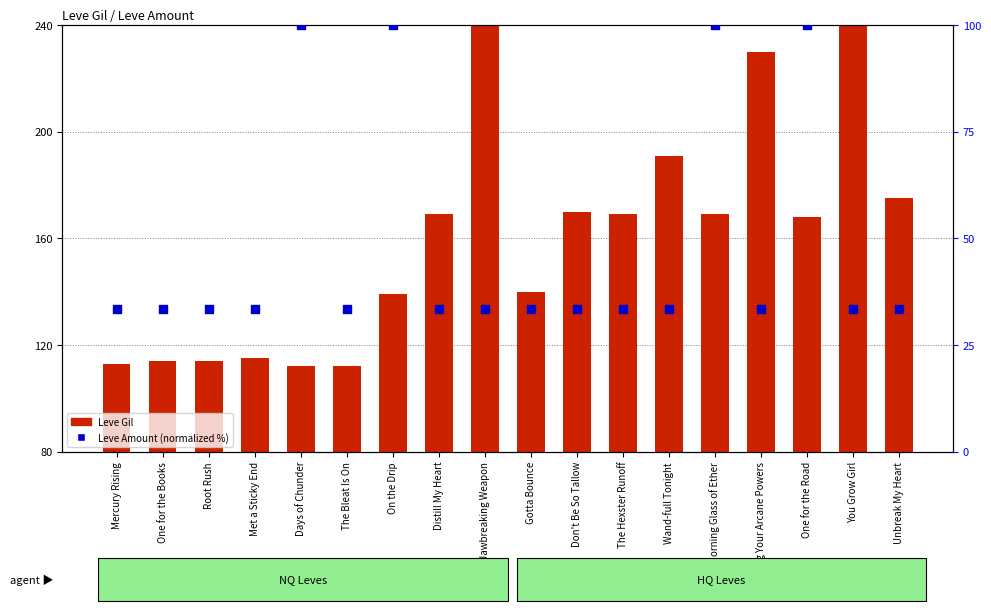

Which series has the largest Y range (max minus min)?

Leve Gil